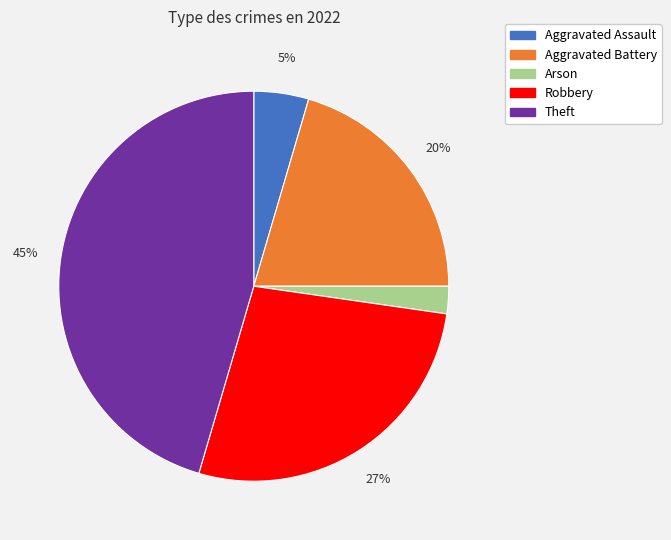

Is it true that Arson is 16% of the pie?

False